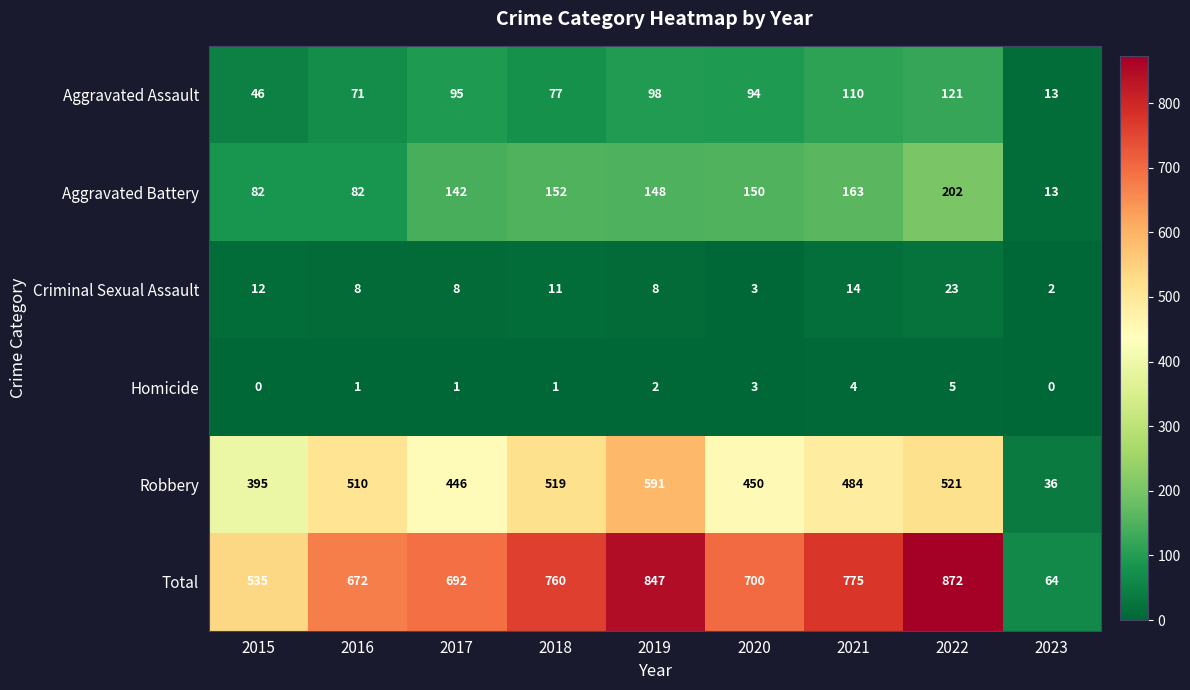

What is the difference between the second highest and second lowest values in the Aggravated Assault series?

64